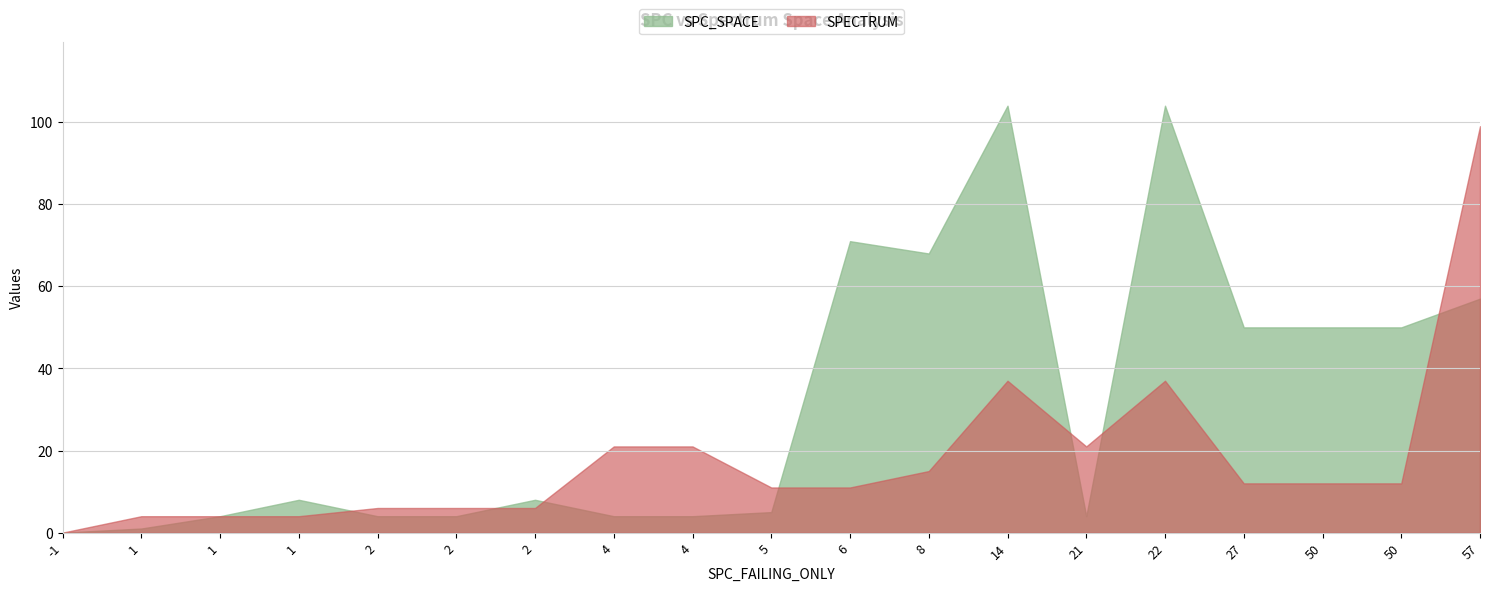

Which has a higher value, 4 or 1?

4